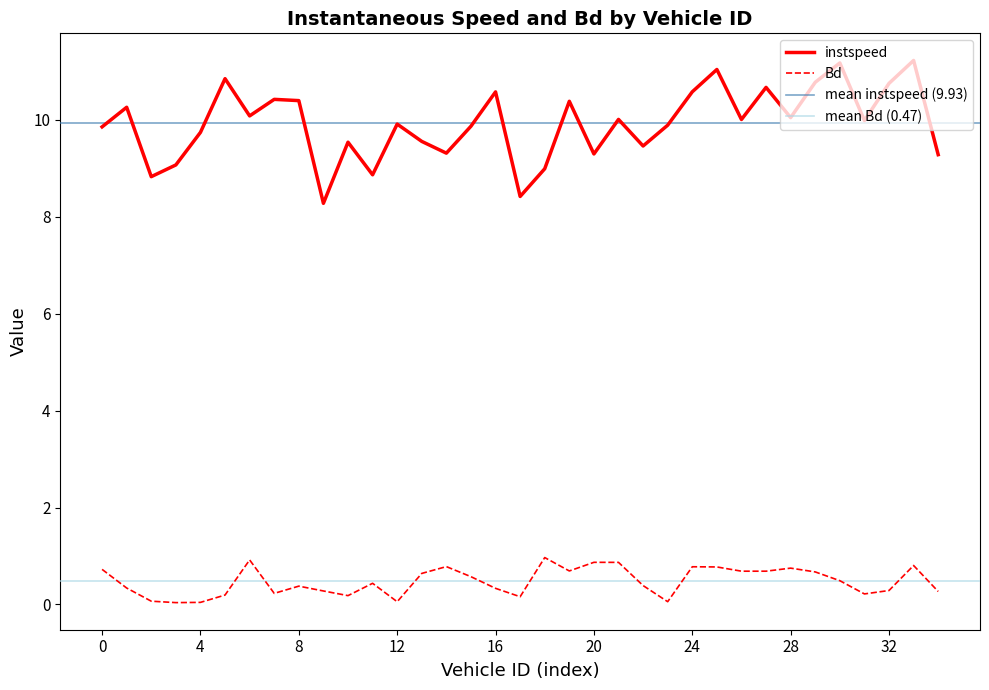

True or false: instspeed has a value of 10.6 at 24.

True